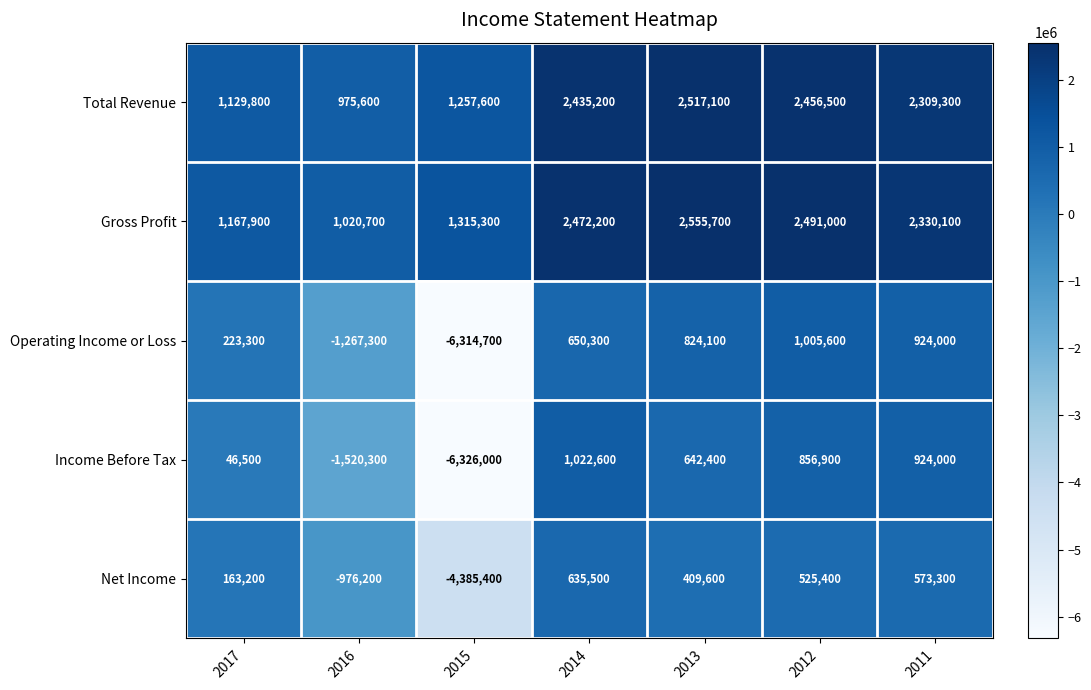

Which series has the widest spread of values?

Income Before Tax